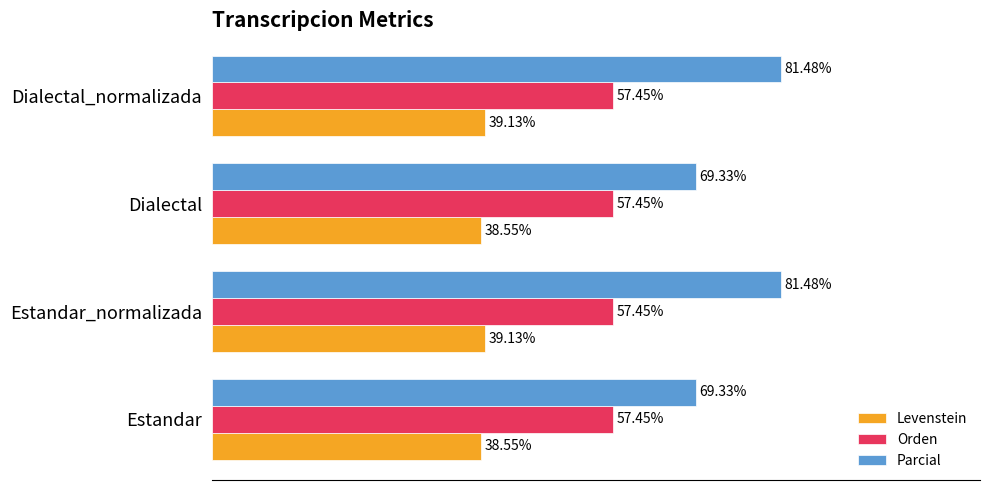

Is the value of Levenstein at Dialectal greater than the value of Parcial at Estandar_normalizada?

No